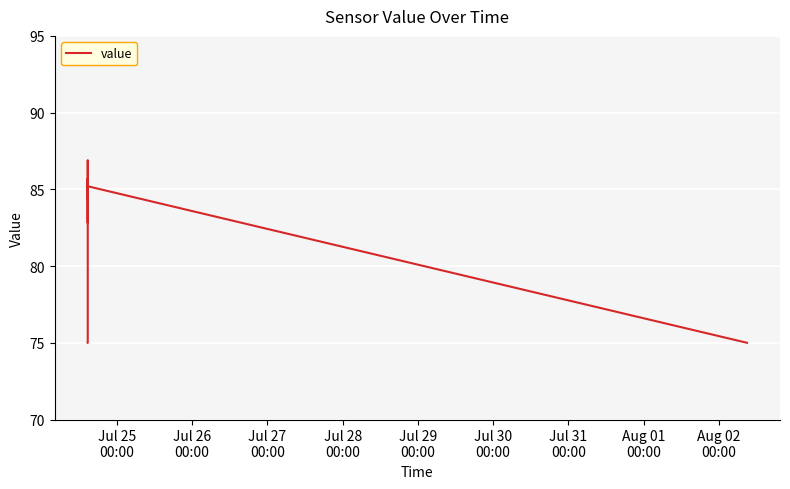

What is the maximum value shown in the chart?

86.9